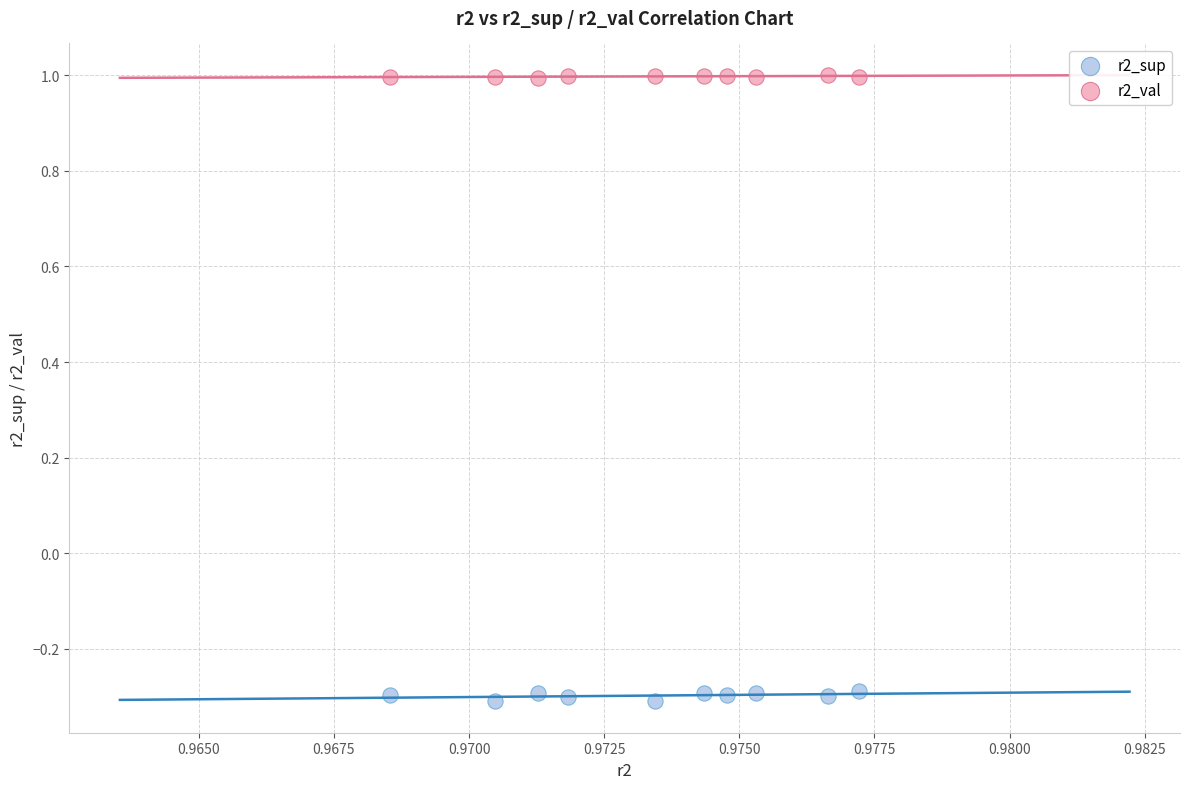

What are all the series names shown in the legend?

r2_sup, r2_val